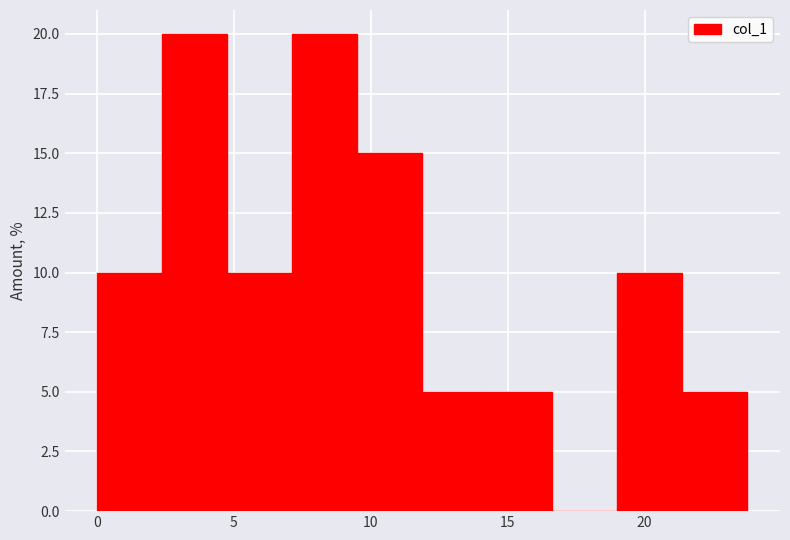

Reading left to right, transcribe this chart: for each bar, give the range it covers on the x-axis and its height. Neither the bar edges nor the heights are printed on the chart, so give them approximately, as read against the axes.

0.0 to 2.5: 10
2.5 to 5.0: 20
5.0 to 7.0: 10
7.0 to 9.5: 20
9.5 to 12.0: 15
12.0 to 14.5: 5
14.5 to 16.5: 5
16.5 to 19.0: 0
19.0 to 21.5: 10
21.5 to 24.0: 5